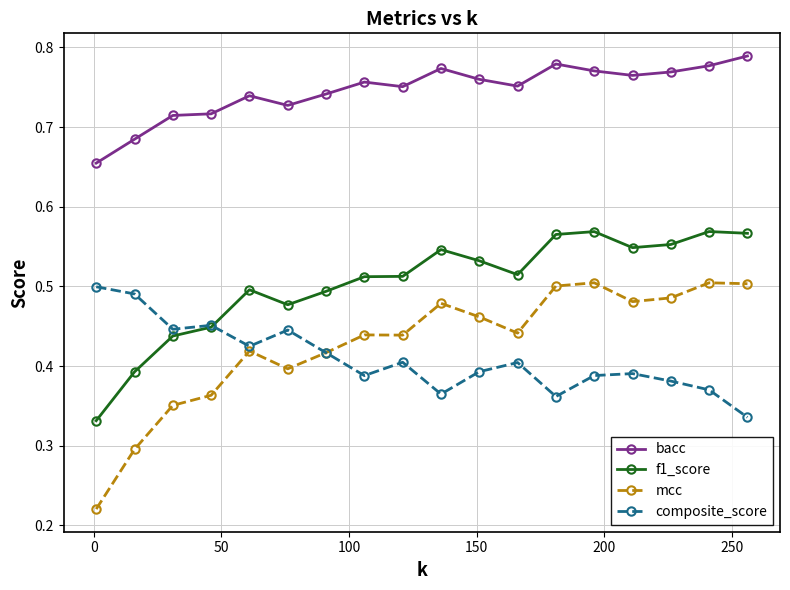

Which series has the largest total across all categories?

bacc